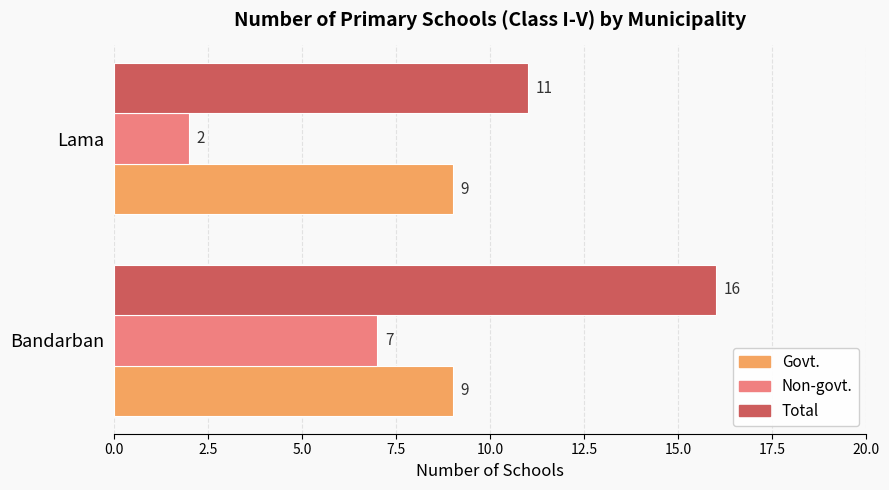

Rank the series by their average value, from lowest to highest.

Non-govt., Govt., Total